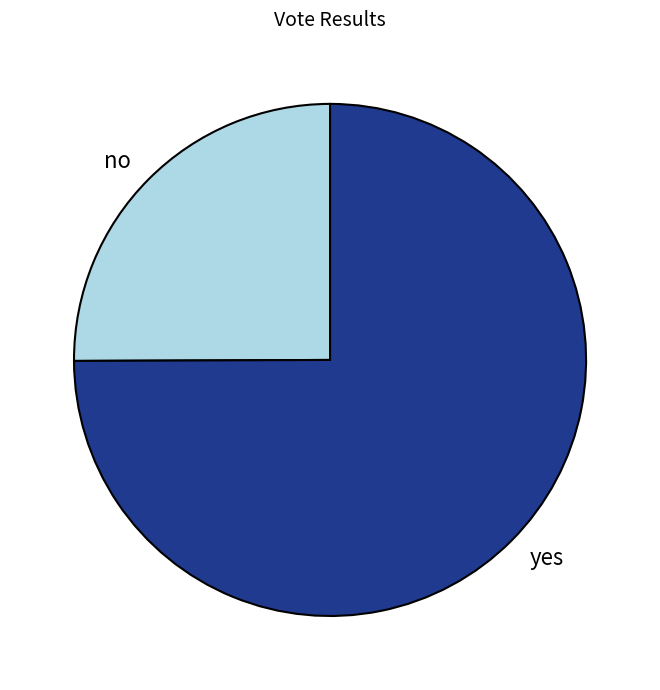

The yes slice represents 75% of the pie. True or false?

True